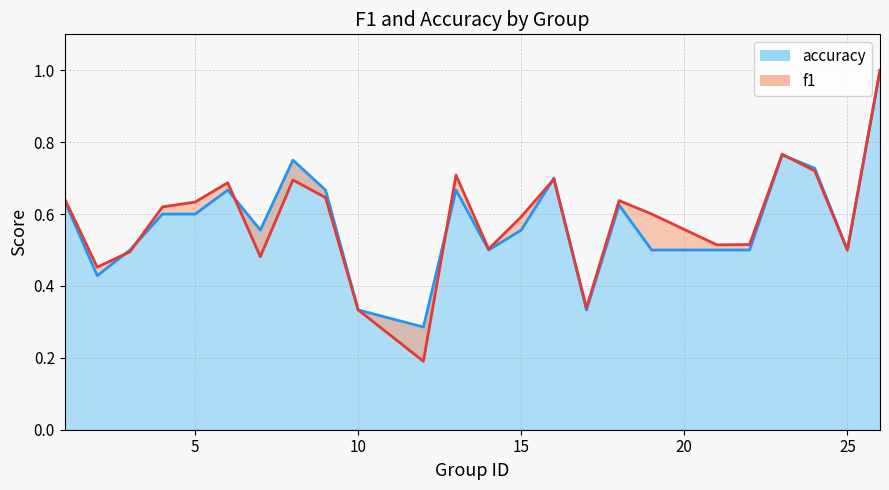

What are all the series names shown in the legend?

f1, accuracy